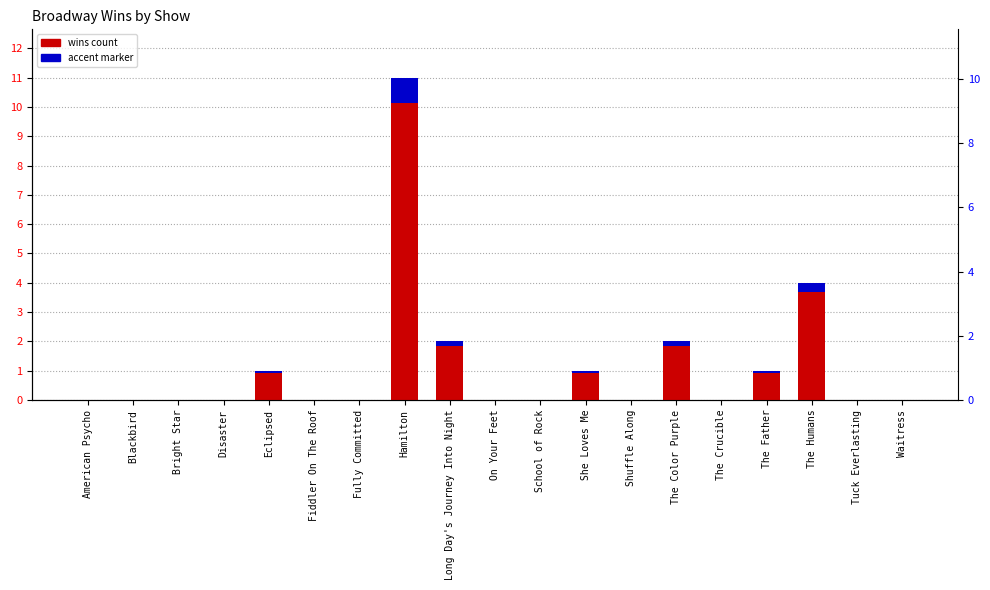

Rank the series by their average value, from lowest to highest.

Accent, Wins